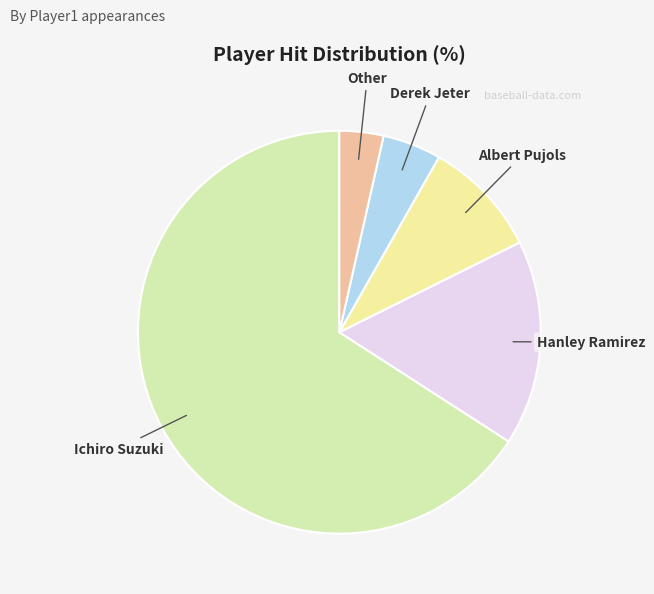

Combined, do Derek Jeter and Albert Pujols account for over 50%?

No